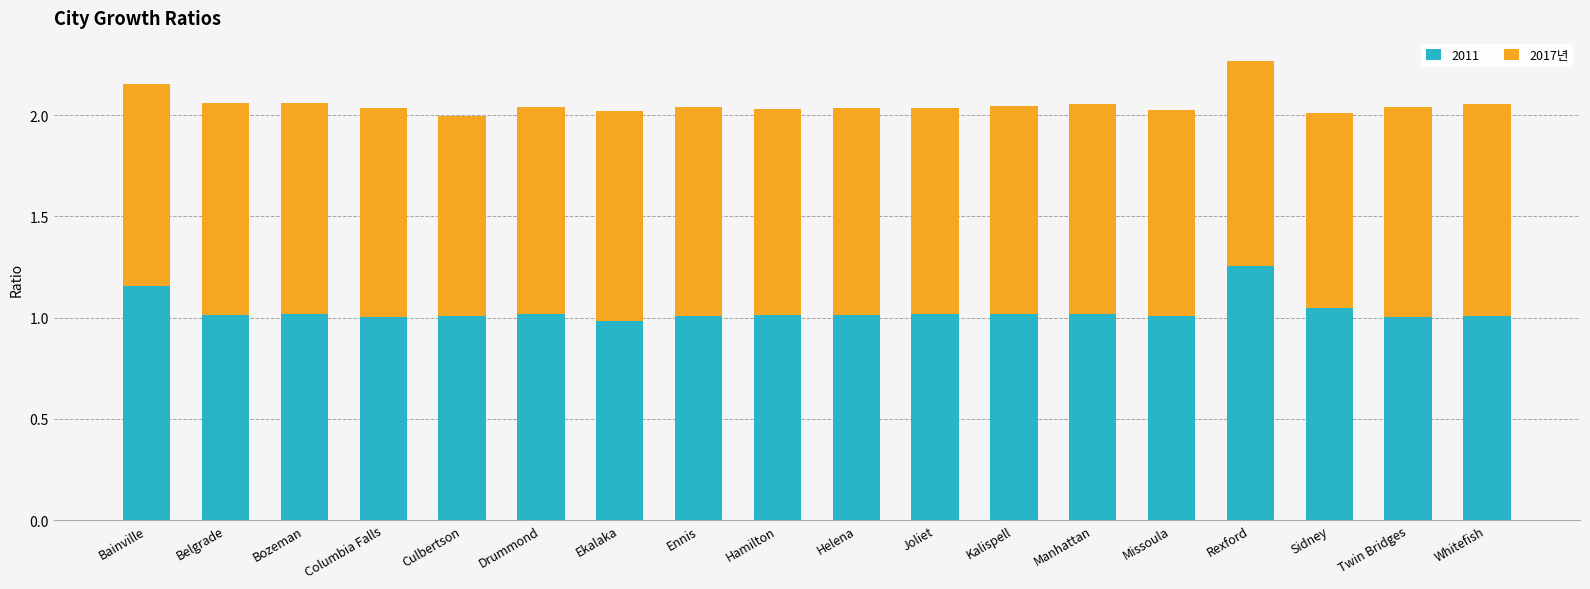

What is the total value across all series at Hamilton?

2.0